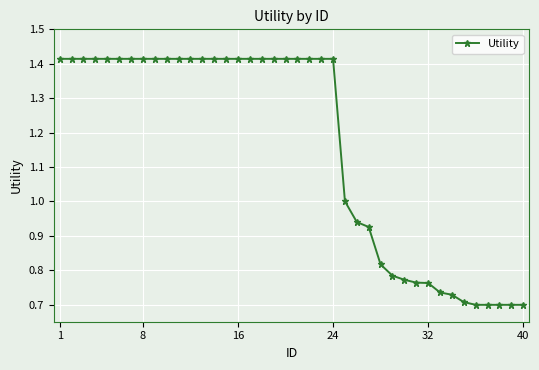

What is the sum of all values?

46.4